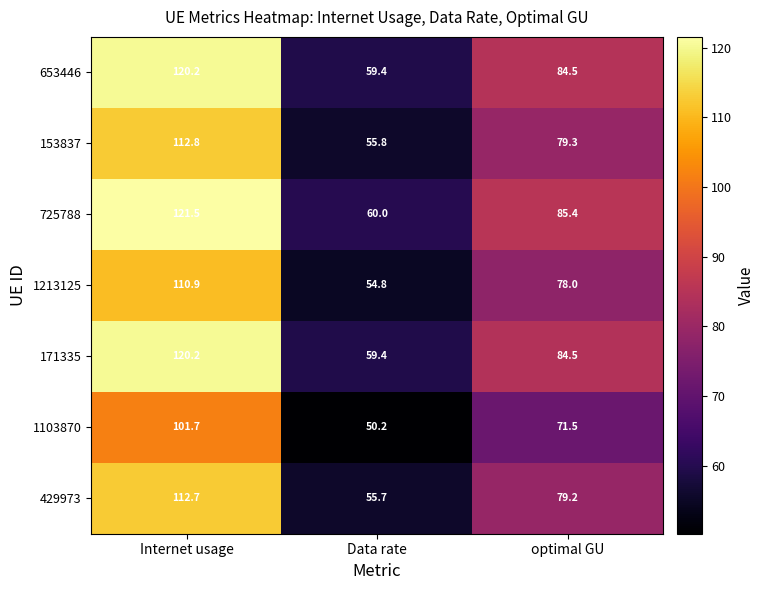

Reading left to right, list all the values displayed in this chart.

653446: Internet usage=120.2	Data rate=59.4	optimal GU=84.5
153837: Internet usage=112.8	Data rate=55.8	optimal GU=79.3
725788: Internet usage=121.5	Data rate=60.0	optimal GU=85.4
1213125: Internet usage=110.9	Data rate=54.8	optimal GU=78.0
171335: Internet usage=120.2	Data rate=59.4	optimal GU=84.5
1103870: Internet usage=101.7	Data rate=50.2	optimal GU=71.5
429973: Internet usage=112.7	Data rate=55.7	optimal GU=79.2